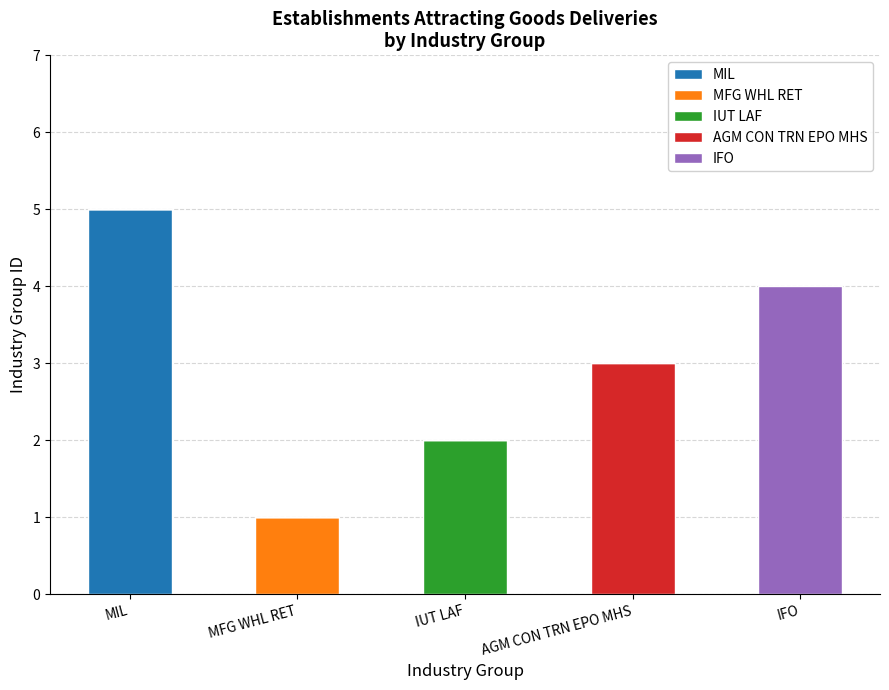

Reading right to left, transcribe the values for MIL.

IFO=0	AGM CON TRN EPO MHS=0	IUT LAF=0	MFG WHL RET=0	MIL=5